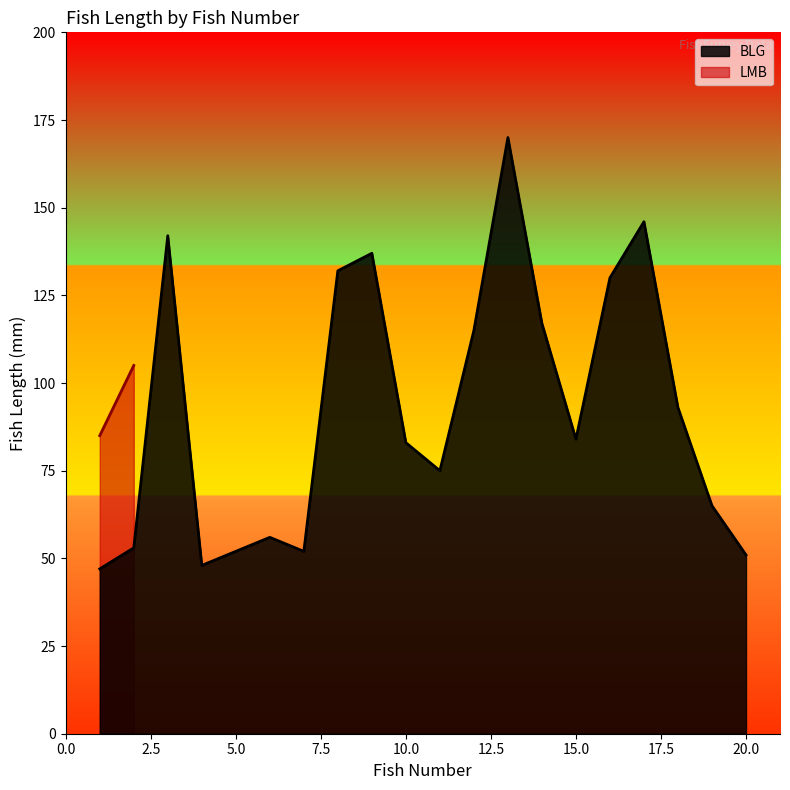

How many values are below 84?

10